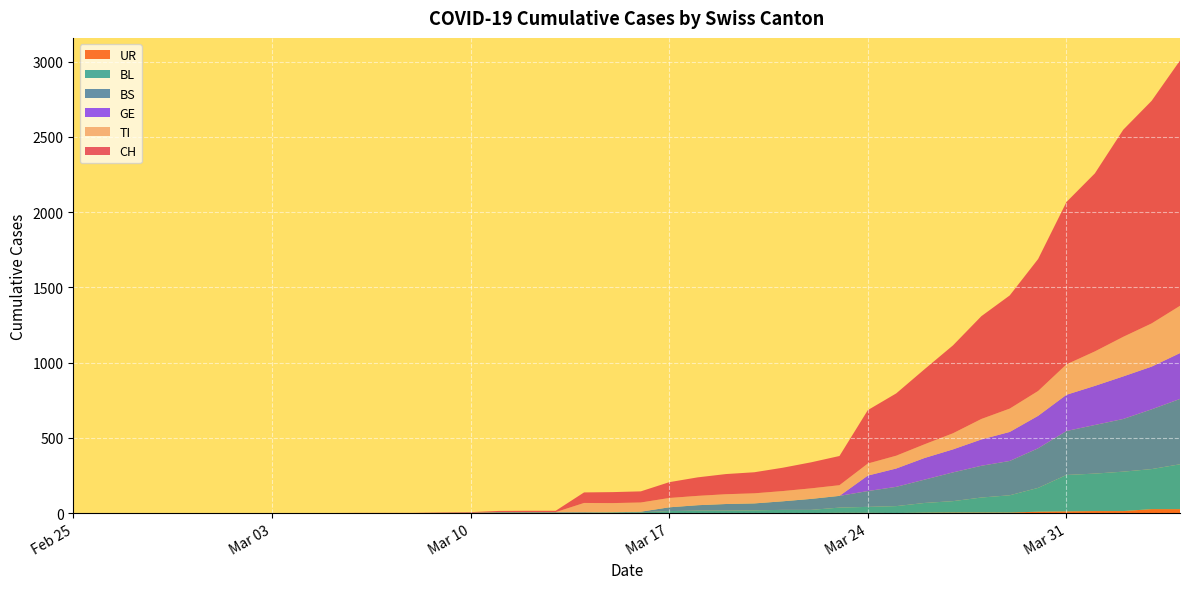

Reading left to right, list all the values displayed in this chart.

CH: 0=0	1=0	2=0	3=0	4=0	5=0	6=0	7=0	8=0	9=0	10=1	11=1	12=1	13=3	14=4	15=8	16=9	17=9	18=70	19=73	20=74	21=105	22=123	23=134	24=140	25=155	26=173	27=194	28=355	29=414	30=499	31=584	32=683	33=752	34=877	35=1079	36=1183	37=1376	38=1479	39=1630
TI: 0=0	1=0	2=0	3=0	4=0	5=0	6=0	7=0	8=0	9=0	10=0	11=0	12=0	13=0	14=0	15=0	16=0	17=0	18=61	19=61	20=61	21=62	22=62	23=65	24=67	25=68	26=70	27=71	28=80	29=85	30=91	31=107	32=136	33=155	34=165	35=202	36=229	37=263	38=287	39=314
BL: 0=0	1=0	2=0	3=0	4=0	5=0	6=0	7=0	8=0	9=0	10=0	11=0	12=0	13=1	14=2	15=2	16=2	17=2	18=2	19=5	20=5	21=13	22=16	23=16	24=18	25=21	26=21	27=35	28=40	29=46	30=65	31=76	32=100	33=115	34=158	35=242	36=249	37=262	38=266	39=298
BS: 0=0	1=0	2=0	3=0	4=0	5=0	6=0	7=0	8=0	9=0	10=0	11=0	12=0	13=0	14=0	15=4	16=4	17=4	18=4	19=0	20=4	21=25	22=36	23=44	24=46	25=57	26=73	27=78	28=105	29=128	30=155	31=191	32=211	33=228	34=263	35=292	36=323	37=350	38=397	39=434
GE: 0=0	1=0	2=0	3=0	4=0	5=0	6=0	7=0	8=0	9=0	10=0	11=0	12=0	13=0	14=0	15=0	16=0	17=0	18=0	19=0	20=0	21=0	22=0	23=0	24=0	25=0	26=0	27=0	28=103	29=122	30=144	31=153	32=175	33=193	34=216	35=241	36=260	37=283	38=284	39=305
UR: 0=0	1=0	2=0	3=0	4=0	5=0	6=0	7=0	8=0	9=0	10=0	11=0	12=0	13=0	14=0	15=0	16=0	17=0	18=0	19=0	20=0	21=0	22=0	23=0	24=0	25=0	26=0	27=1	28=1	29=0	30=2	31=3	32=3	33=3	34=9	35=11	36=13	37=13	38=26	39=26